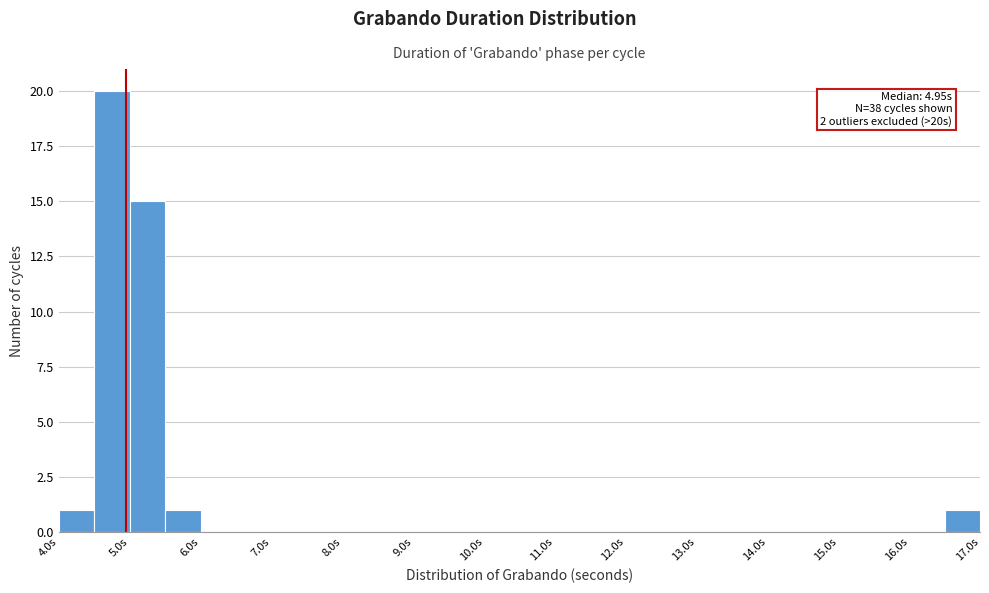

Over which range of the x-axis is the bar tallest?

4.5 to 5.0